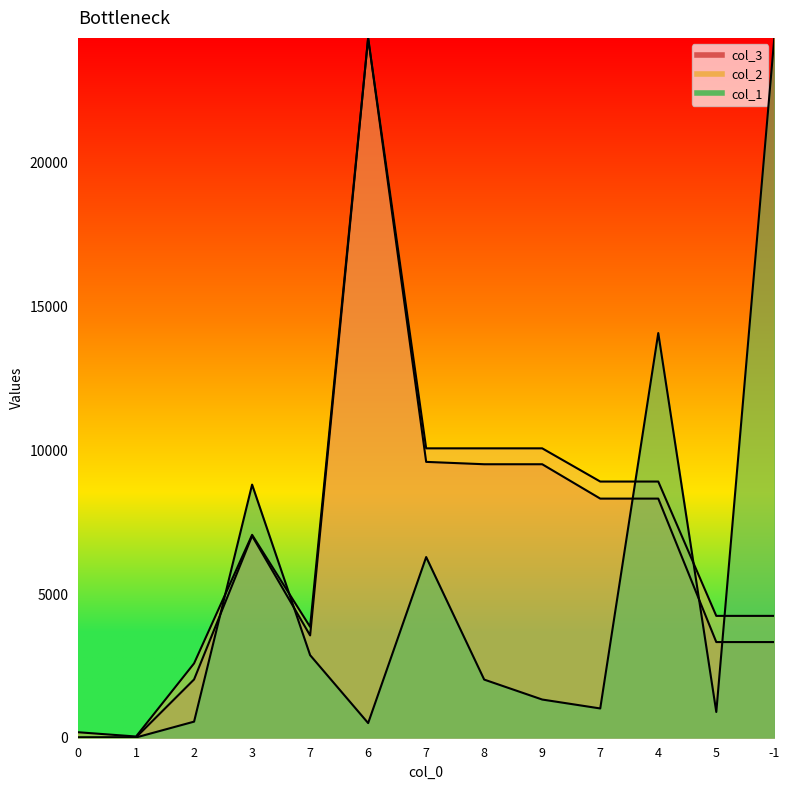

Which series has the largest total across all categories?

col_2